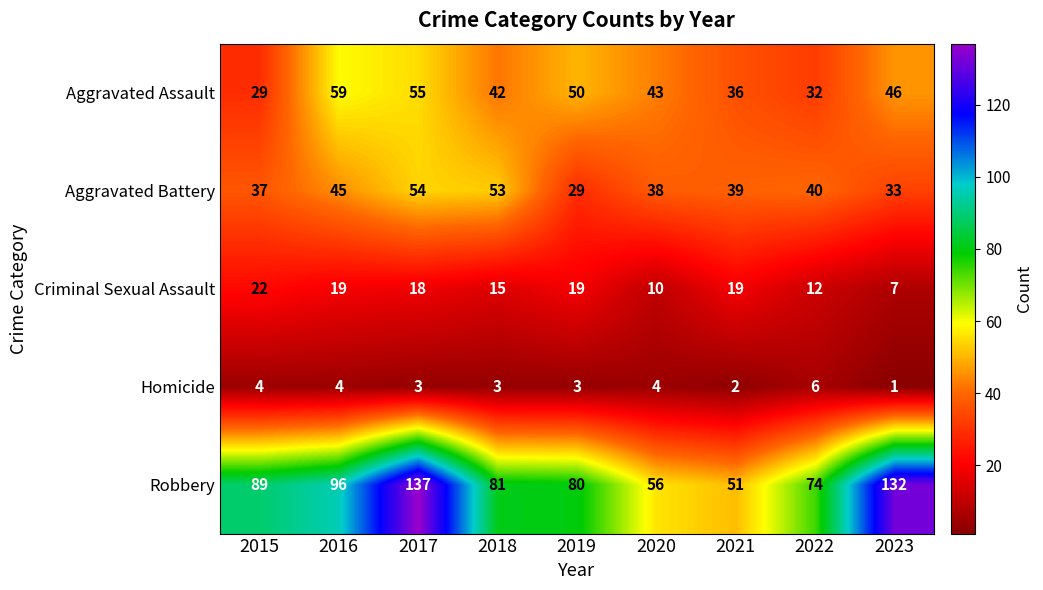

The Homicide series shows 5 at 2019. True or false?

False